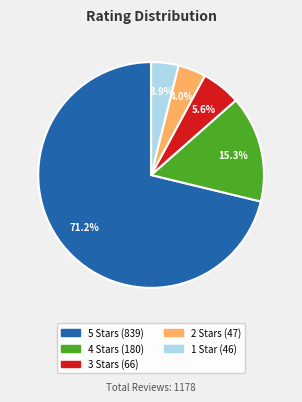

Is there any slice that represents more than half of the pie?

Yes